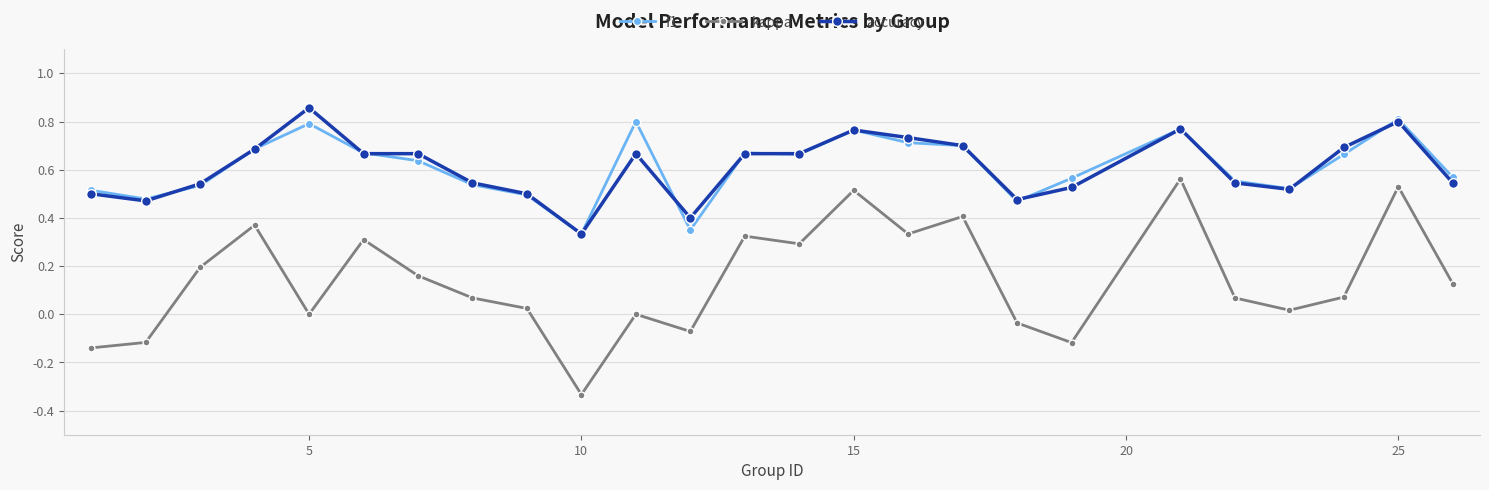

True or false: f1 and kappa intersect in this chart.

False